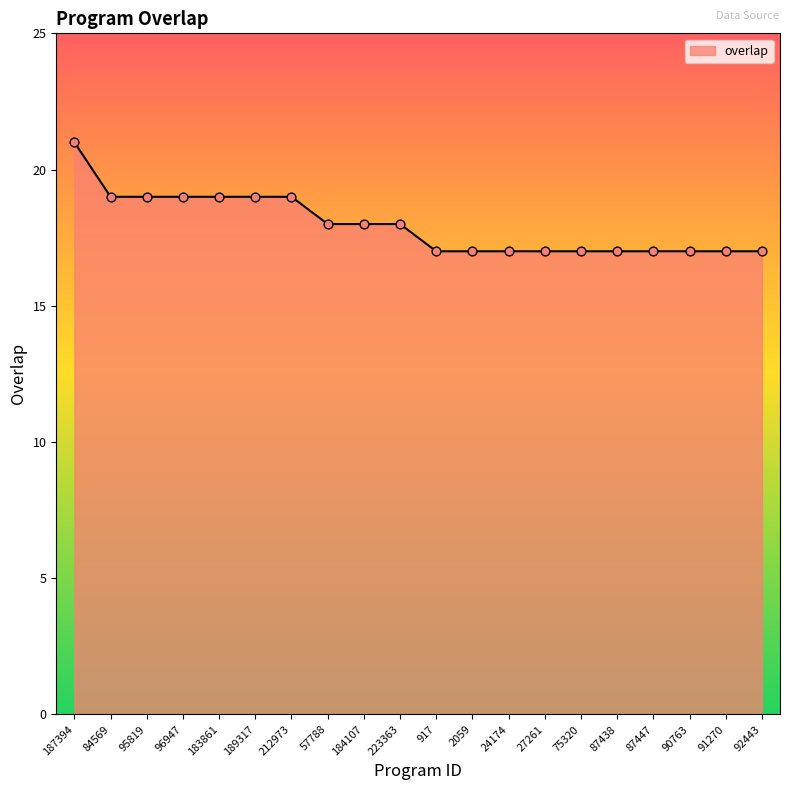

What is the change in value from 187394 to 223363?

-3